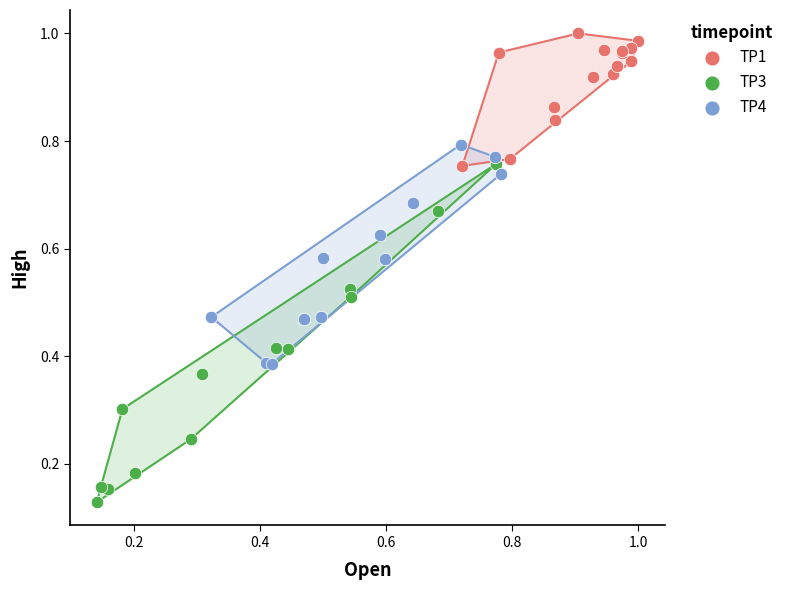

Which series has the widest spread of Y values?

TP3